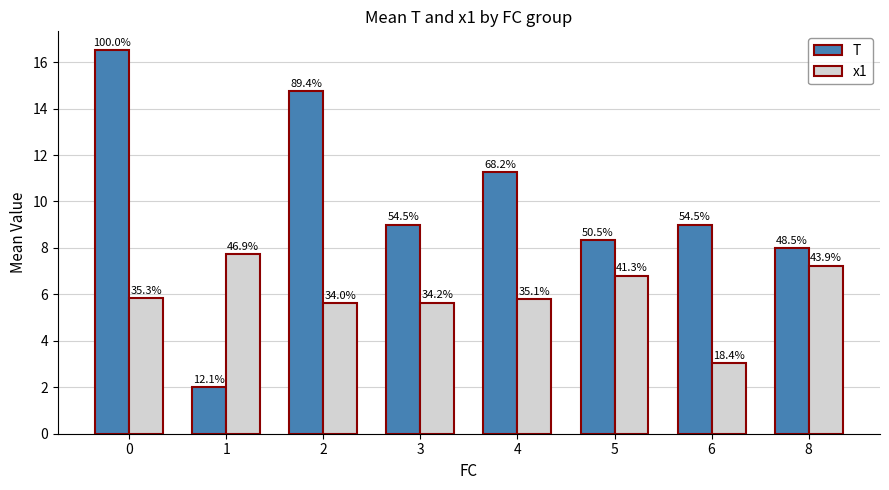

Reading left to right, transcribe all the data shown in this chart.

T: 0=16.5	1=2.0	2=14.8	3=9.0	4=11.2	5=8.3	6=9.0	8=8.0
x1: 0=5.8	1=7.7	2=5.6	3=5.6	4=5.8	5=6.8	6=3.0	8=7.2